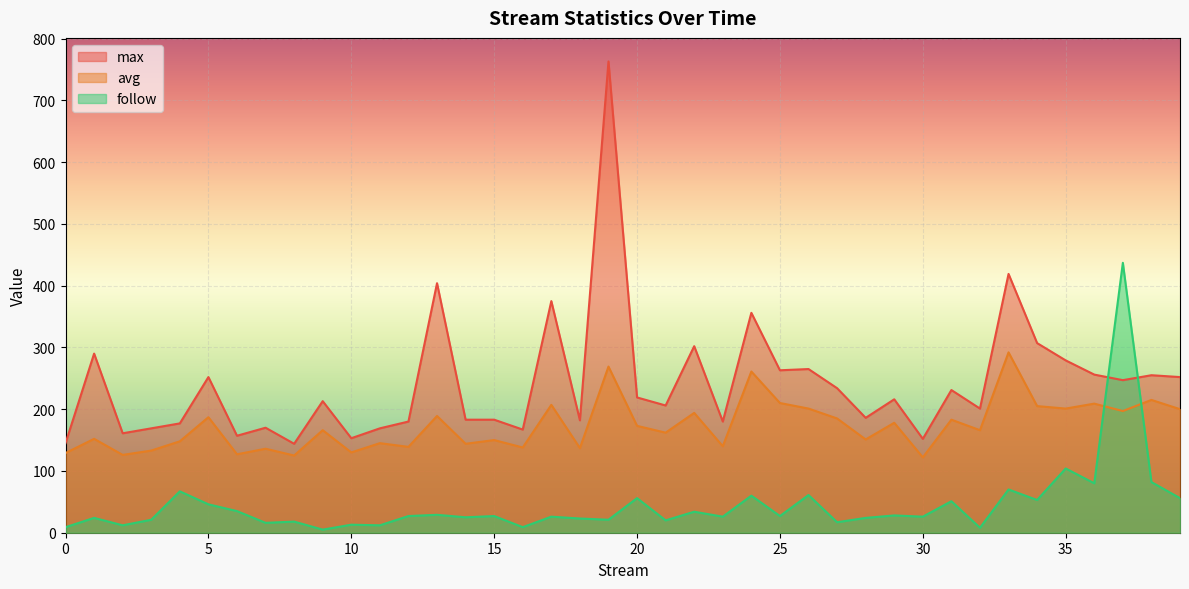

In avg, how many points are lower than both neighbors (excluding endpoints)?

15